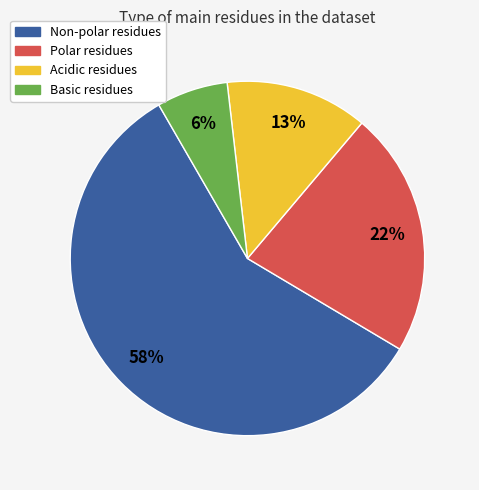

What percentage is the Polar slice, to the nearest percent?

22%